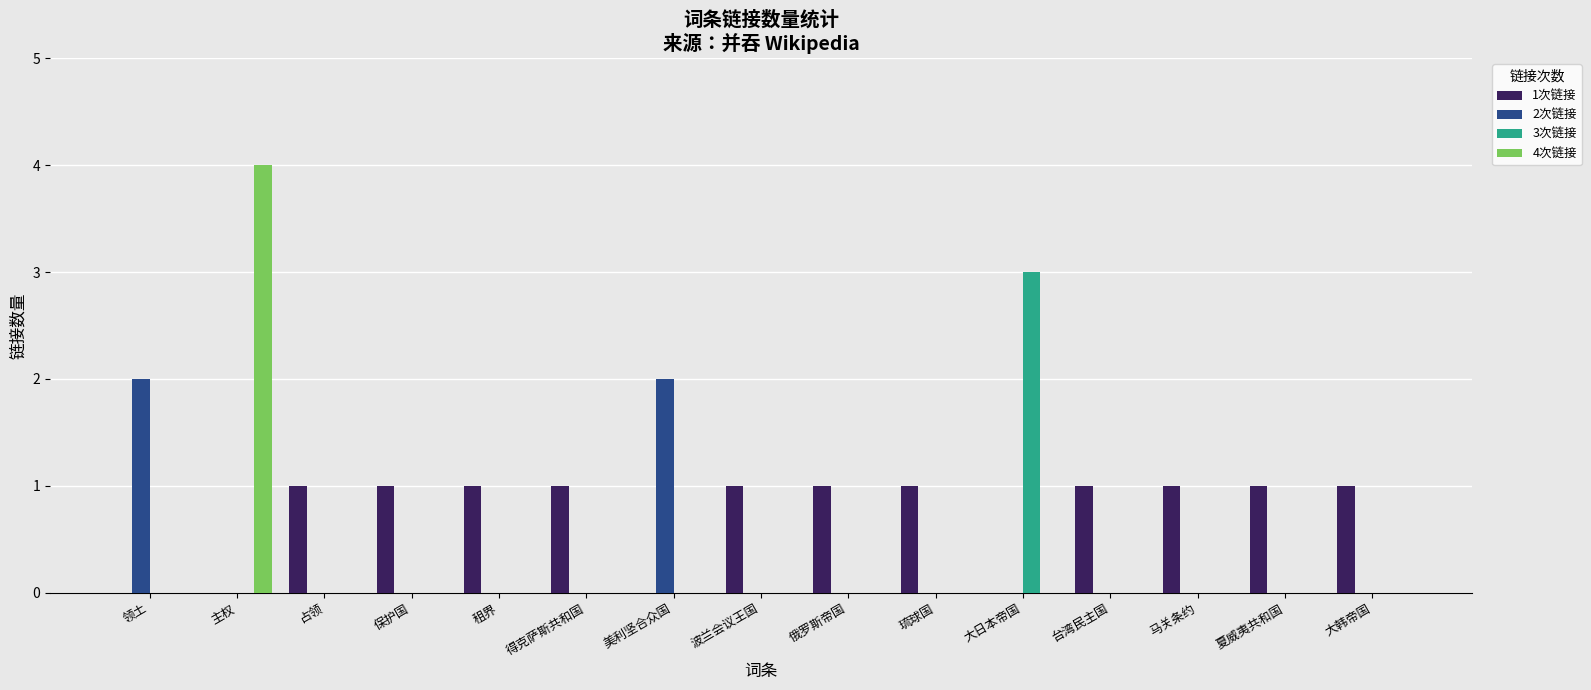

Which series has the largest total across all categories?

1次链接